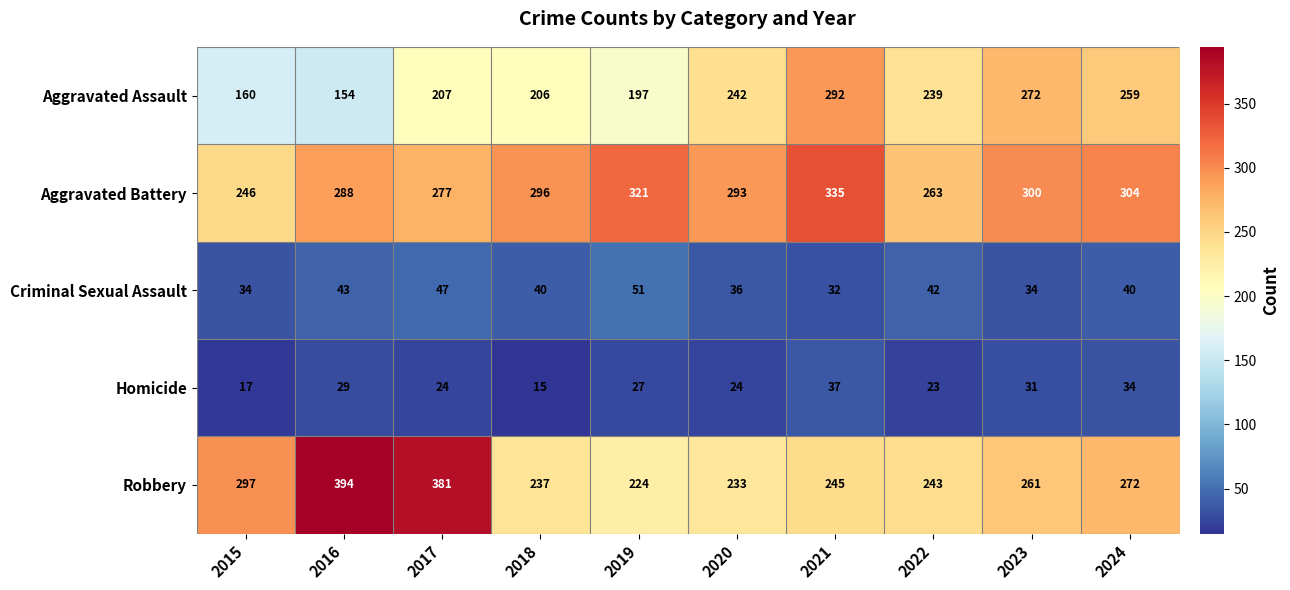

What is the spread (max minus min) of values at 2024?

270